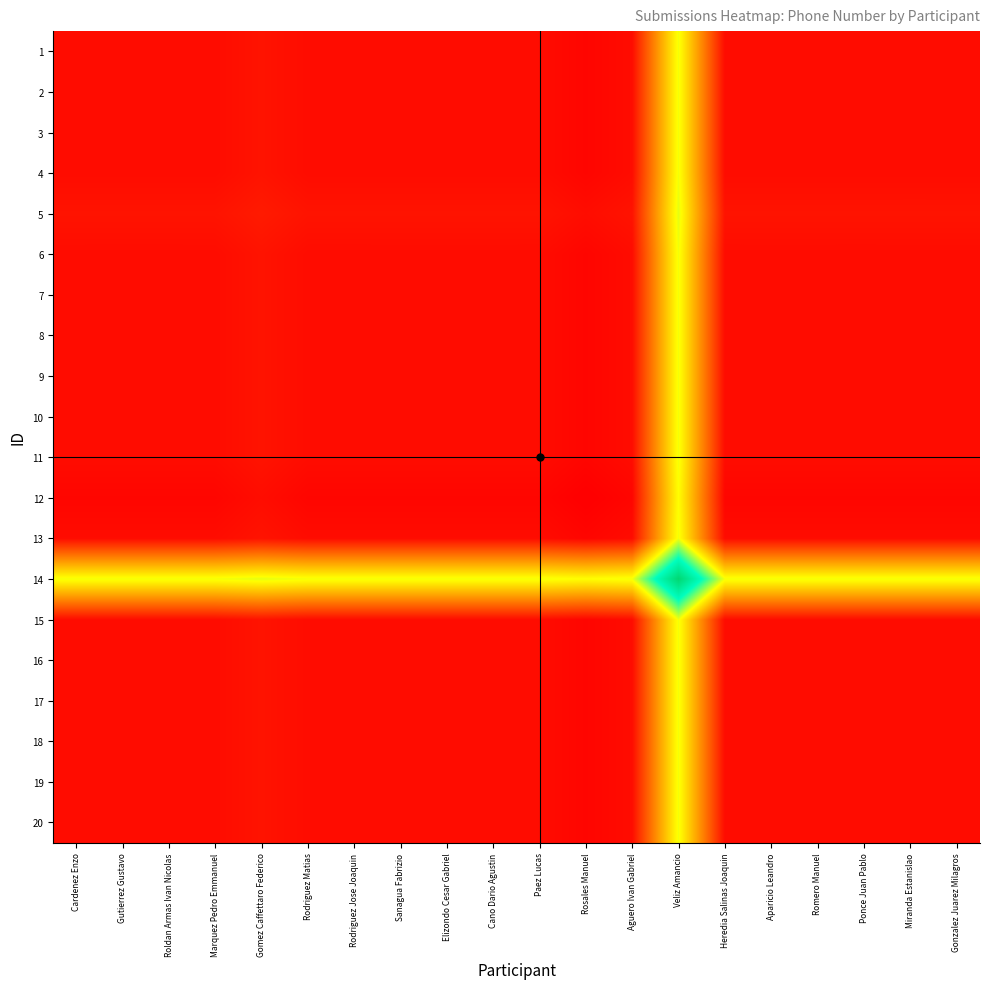

Reading left to right, list all the values displayed in this chart.

1: Cardenez Enzo=0.0	Gutierrez Gustavo=0.0	Roldan Armas Ivan Nicolas=0.0	Marquez Pedro Emmanuel=0.0	Gomez Caffettaro Federico=0.0	Rodriguez Matias=0.0	Rodriguez Jose Joaquin=0.0	Sanagua Fabrizio=0.0	Elizondo Cesar Gabriel=0.0	Cano Dario Agustin=0.0	Paez Lucas=0.0	Rosales Manuel=0.0	Aguero Ivan Gabriel=0.0	Veliz Amancio=0.5	Heredia Salinas Joaquin=0.0	Aparicio Leandro=0.0	Romero Manuel=0.0	Ponce Juan Pablo=0.0	Miranda Estanislao=0.0	Gonzalez Juarez Milagros=0.0
2: Cardenez Enzo=0.0	Gutierrez Gustavo=0.0	Roldan Armas Ivan Nicolas=0.0	Marquez Pedro Emmanuel=0.0	Gomez Caffettaro Federico=0.0	Rodriguez Matias=0.0	Rodriguez Jose Joaquin=0.0	Sanagua Fabrizio=0.0	Elizondo Cesar Gabriel=0.0	Cano Dario Agustin=0.0	Paez Lucas=0.0	Rosales Manuel=0.0	Aguero Ivan Gabriel=0.0	Veliz Amancio=0.5	Heredia Salinas Joaquin=0.0	Aparicio Leandro=0.0	Romero Manuel=0.0	Ponce Juan Pablo=0.0	Miranda Estanislao=0.0	Gonzalez Juarez Milagros=0.0
3: Cardenez Enzo=0.0	Gutierrez Gustavo=0.0	Roldan Armas Ivan Nicolas=0.0	Marquez Pedro Emmanuel=0.0	Gomez Caffettaro Federico=0.0	Rodriguez Matias=0.0	Rodriguez Jose Joaquin=0.0	Sanagua Fabrizio=0.0	Elizondo Cesar Gabriel=0.0	Cano Dario Agustin=0.0	Paez Lucas=0.0	Rosales Manuel=0.0	Aguero Ivan Gabriel=0.0	Veliz Amancio=0.5	Heredia Salinas Joaquin=0.0	Aparicio Leandro=0.0	Romero Manuel=0.0	Ponce Juan Pablo=0.0	Miranda Estanislao=0.0	Gonzalez Juarez Milagros=0.0
4: Cardenez Enzo=0.0	Gutierrez Gustavo=0.0	Roldan Armas Ivan Nicolas=0.0	Marquez Pedro Emmanuel=0.0	Gomez Caffettaro Federico=0.0	Rodriguez Matias=0.0	Rodriguez Jose Joaquin=0.0	Sanagua Fabrizio=0.0	Elizondo Cesar Gabriel=0.0	Cano Dario Agustin=0.0	Paez Lucas=0.0	Rosales Manuel=0.0	Aguero Ivan Gabriel=0.0	Veliz Amancio=0.5	Heredia Salinas Joaquin=0.0	Aparicio Leandro=0.0	Romero Manuel=0.0	Ponce Juan Pablo=0.0	Miranda Estanislao=0.0	Gonzalez Juarez Milagros=0.0
5: Cardenez Enzo=0.0	Gutierrez Gustavo=0.0	Roldan Armas Ivan Nicolas=0.0	Marquez Pedro Emmanuel=0.0	Gomez Caffettaro Federico=0.1	Rodriguez Matias=0.0	Rodriguez Jose Joaquin=0.0	Sanagua Fabrizio=0.0	Elizondo Cesar Gabriel=0.0	Cano Dario Agustin=0.0	Paez Lucas=0.0	Rosales Manuel=0.0	Aguero Ivan Gabriel=0.0	Veliz Amancio=0.5	Heredia Salinas Joaquin=0.0	Aparicio Leandro=0.0	Romero Manuel=0.0	Ponce Juan Pablo=0.0	Miranda Estanislao=0.0	Gonzalez Juarez Milagros=0.0
6: Cardenez Enzo=0.0	Gutierrez Gustavo=0.0	Roldan Armas Ivan Nicolas=0.0	Marquez Pedro Emmanuel=0.0	Gomez Caffettaro Federico=0.0	Rodriguez Matias=0.0	Rodriguez Jose Joaquin=0.0	Sanagua Fabrizio=0.0	Elizondo Cesar Gabriel=0.0	Cano Dario Agustin=0.0	Paez Lucas=0.0	Rosales Manuel=0.0	Aguero Ivan Gabriel=0.0	Veliz Amancio=0.5	Heredia Salinas Joaquin=0.0	Aparicio Leandro=0.0	Romero Manuel=0.0	Ponce Juan Pablo=0.0	Miranda Estanislao=0.0	Gonzalez Juarez Milagros=0.0
7: Cardenez Enzo=0.0	Gutierrez Gustavo=0.0	Roldan Armas Ivan Nicolas=0.0	Marquez Pedro Emmanuel=0.0	Gomez Caffettaro Federico=0.0	Rodriguez Matias=0.0	Rodriguez Jose Joaquin=0.0	Sanagua Fabrizio=0.0	Elizondo Cesar Gabriel=0.0	Cano Dario Agustin=0.0	Paez Lucas=0.0	Rosales Manuel=0.0	Aguero Ivan Gabriel=0.0	Veliz Amancio=0.5	Heredia Salinas Joaquin=0.0	Aparicio Leandro=0.0	Romero Manuel=0.0	Ponce Juan Pablo=0.0	Miranda Estanislao=0.0	Gonzalez Juarez Milagros=0.0
8: Cardenez Enzo=0.0	Gutierrez Gustavo=0.0	Roldan Armas Ivan Nicolas=0.0	Marquez Pedro Emmanuel=0.0	Gomez Caffettaro Federico=0.0	Rodriguez Matias=0.0	Rodriguez Jose Joaquin=0.0	Sanagua Fabrizio=0.0	Elizondo Cesar Gabriel=0.0	Cano Dario Agustin=0.0	Paez Lucas=0.0	Rosales Manuel=0.0	Aguero Ivan Gabriel=0.0	Veliz Amancio=0.5	Heredia Salinas Joaquin=0.0	Aparicio Leandro=0.0	Romero Manuel=0.0	Ponce Juan Pablo=0.0	Miranda Estanislao=0.0	Gonzalez Juarez Milagros=0.0
9: Cardenez Enzo=0.0	Gutierrez Gustavo=0.0	Roldan Armas Ivan Nicolas=0.0	Marquez Pedro Emmanuel=0.0	Gomez Caffettaro Federico=0.0	Rodriguez Matias=0.0	Rodriguez Jose Joaquin=0.0	Sanagua Fabrizio=0.0	Elizondo Cesar Gabriel=0.0	Cano Dario Agustin=0.0	Paez Lucas=0.0	Rosales Manuel=0.0	Aguero Ivan Gabriel=0.0	Veliz Amancio=0.5	Heredia Salinas Joaquin=0.0	Aparicio Leandro=0.0	Romero Manuel=0.0	Ponce Juan Pablo=0.0	Miranda Estanislao=0.0	Gonzalez Juarez Milagros=0.0
10: Cardenez Enzo=0.0	Gutierrez Gustavo=0.0	Roldan Armas Ivan Nicolas=0.0	Marquez Pedro Emmanuel=0.0	Gomez Caffettaro Federico=0.0	Rodriguez Matias=0.0	Rodriguez Jose Joaquin=0.0	Sanagua Fabrizio=0.0	Elizondo Cesar Gabriel=0.0	Cano Dario Agustin=0.0	Paez Lucas=0.0	Rosales Manuel=0.0	Aguero Ivan Gabriel=0.0	Veliz Amancio=0.5	Heredia Salinas Joaquin=0.0	Aparicio Leandro=0.0	Romero Manuel=0.0	Ponce Juan Pablo=0.0	Miranda Estanislao=0.0	Gonzalez Juarez Milagros=0.0
11: Cardenez Enzo=0.0	Gutierrez Gustavo=0.0	Roldan Armas Ivan Nicolas=0.0	Marquez Pedro Emmanuel=0.0	Gomez Caffettaro Federico=0.0	Rodriguez Matias=0.0	Rodriguez Jose Joaquin=0.0	Sanagua Fabrizio=0.0	Elizondo Cesar Gabriel=0.0	Cano Dario Agustin=0.0	Paez Lucas=0.0	Rosales Manuel=0.0	Aguero Ivan Gabriel=0.0	Veliz Amancio=0.5	Heredia Salinas Joaquin=0.0	Aparicio Leandro=0.0	Romero Manuel=0.0	Ponce Juan Pablo=0.0	Miranda Estanislao=0.0	Gonzalez Juarez Milagros=0.0
12: Cardenez Enzo=0.0	Gutierrez Gustavo=0.0	Roldan Armas Ivan Nicolas=0.0	Marquez Pedro Emmanuel=0.0	Gomez Caffettaro Federico=0.0	Rodriguez Matias=0.0	Rodriguez Jose Joaquin=0.0	Sanagua Fabrizio=0.0	Elizondo Cesar Gabriel=0.0	Cano Dario Agustin=0.0	Paez Lucas=0.0	Rosales Manuel=0.0	Aguero Ivan Gabriel=0.0	Veliz Amancio=0.5	Heredia Salinas Joaquin=0.0	Aparicio Leandro=0.0	Romero Manuel=0.0	Ponce Juan Pablo=0.0	Miranda Estanislao=0.0	Gonzalez Juarez Milagros=0.0
13: Cardenez Enzo=0.0	Gutierrez Gustavo=0.0	Roldan Armas Ivan Nicolas=0.0	Marquez Pedro Emmanuel=0.0	Gomez Caffettaro Federico=0.0	Rodriguez Matias=0.0	Rodriguez Jose Joaquin=0.0	Sanagua Fabrizio=0.0	Elizondo Cesar Gabriel=0.0	Cano Dario Agustin=0.0	Paez Lucas=0.0	Rosales Manuel=0.0	Aguero Ivan Gabriel=0.0	Veliz Amancio=0.5	Heredia Salinas Joaquin=0.0	Aparicio Leandro=0.0	Romero Manuel=0.0	Ponce Juan Pablo=0.0	Miranda Estanislao=0.0	Gonzalez Juarez Milagros=0.0
14: Cardenez Enzo=0.5	Gutierrez Gustavo=0.5	Roldan Armas Ivan Nicolas=0.5	Marquez Pedro Emmanuel=0.5	Gomez Caffettaro Federico=0.5	Rodriguez Matias=0.5	Rodriguez Jose Joaquin=0.5	Sanagua Fabrizio=0.5	Elizondo Cesar Gabriel=0.5	Cano Dario Agustin=0.5	Paez Lucas=0.5	Rosales Manuel=0.5	Aguero Ivan Gabriel=0.5	Veliz Amancio=1.0	Heredia Salinas Joaquin=0.5	Aparicio Leandro=0.5	Romero Manuel=0.5	Ponce Juan Pablo=0.5	Miranda Estanislao=0.5	Gonzalez Juarez Milagros=0.5
15: Cardenez Enzo=0.0	Gutierrez Gustavo=0.0	Roldan Armas Ivan Nicolas=0.0	Marquez Pedro Emmanuel=0.0	Gomez Caffettaro Federico=0.0	Rodriguez Matias=0.0	Rodriguez Jose Joaquin=0.0	Sanagua Fabrizio=0.0	Elizondo Cesar Gabriel=0.0	Cano Dario Agustin=0.0	Paez Lucas=0.0	Rosales Manuel=0.0	Aguero Ivan Gabriel=0.0	Veliz Amancio=0.5	Heredia Salinas Joaquin=0.0	Aparicio Leandro=0.0	Romero Manuel=0.0	Ponce Juan Pablo=0.0	Miranda Estanislao=0.0	Gonzalez Juarez Milagros=0.0
16: Cardenez Enzo=0.0	Gutierrez Gustavo=0.0	Roldan Armas Ivan Nicolas=0.0	Marquez Pedro Emmanuel=0.0	Gomez Caffettaro Federico=0.0	Rodriguez Matias=0.0	Rodriguez Jose Joaquin=0.0	Sanagua Fabrizio=0.0	Elizondo Cesar Gabriel=0.0	Cano Dario Agustin=0.0	Paez Lucas=0.0	Rosales Manuel=0.0	Aguero Ivan Gabriel=0.0	Veliz Amancio=0.5	Heredia Salinas Joaquin=0.0	Aparicio Leandro=0.0	Romero Manuel=0.0	Ponce Juan Pablo=0.0	Miranda Estanislao=0.0	Gonzalez Juarez Milagros=0.0
17: Cardenez Enzo=0.0	Gutierrez Gustavo=0.0	Roldan Armas Ivan Nicolas=0.0	Marquez Pedro Emmanuel=0.0	Gomez Caffettaro Federico=0.0	Rodriguez Matias=0.0	Rodriguez Jose Joaquin=0.0	Sanagua Fabrizio=0.0	Elizondo Cesar Gabriel=0.0	Cano Dario Agustin=0.0	Paez Lucas=0.0	Rosales Manuel=0.0	Aguero Ivan Gabriel=0.0	Veliz Amancio=0.5	Heredia Salinas Joaquin=0.0	Aparicio Leandro=0.0	Romero Manuel=0.0	Ponce Juan Pablo=0.0	Miranda Estanislao=0.0	Gonzalez Juarez Milagros=0.0
18: Cardenez Enzo=0.0	Gutierrez Gustavo=0.0	Roldan Armas Ivan Nicolas=0.0	Marquez Pedro Emmanuel=0.0	Gomez Caffettaro Federico=0.0	Rodriguez Matias=0.0	Rodriguez Jose Joaquin=0.0	Sanagua Fabrizio=0.0	Elizondo Cesar Gabriel=0.0	Cano Dario Agustin=0.0	Paez Lucas=0.0	Rosales Manuel=0.0	Aguero Ivan Gabriel=0.0	Veliz Amancio=0.5	Heredia Salinas Joaquin=0.0	Aparicio Leandro=0.0	Romero Manuel=0.0	Ponce Juan Pablo=0.0	Miranda Estanislao=0.0	Gonzalez Juarez Milagros=0.0
19: Cardenez Enzo=0.0	Gutierrez Gustavo=0.0	Roldan Armas Ivan Nicolas=0.0	Marquez Pedro Emmanuel=0.0	Gomez Caffettaro Federico=0.0	Rodriguez Matias=0.0	Rodriguez Jose Joaquin=0.0	Sanagua Fabrizio=0.0	Elizondo Cesar Gabriel=0.0	Cano Dario Agustin=0.0	Paez Lucas=0.0	Rosales Manuel=0.0	Aguero Ivan Gabriel=0.0	Veliz Amancio=0.5	Heredia Salinas Joaquin=0.0	Aparicio Leandro=0.0	Romero Manuel=0.0	Ponce Juan Pablo=0.0	Miranda Estanislao=0.0	Gonzalez Juarez Milagros=0.0
20: Cardenez Enzo=0.0	Gutierrez Gustavo=0.0	Roldan Armas Ivan Nicolas=0.0	Marquez Pedro Emmanuel=0.0	Gomez Caffettaro Federico=0.0	Rodriguez Matias=0.0	Rodriguez Jose Joaquin=0.0	Sanagua Fabrizio=0.0	Elizondo Cesar Gabriel=0.0	Cano Dario Agustin=0.0	Paez Lucas=0.0	Rosales Manuel=0.0	Aguero Ivan Gabriel=0.0	Veliz Amancio=0.5	Heredia Salinas Joaquin=0.0	Aparicio Leandro=0.0	Romero Manuel=0.0	Ponce Juan Pablo=0.0	Miranda Estanislao=0.0	Gonzalez Juarez Milagros=0.0